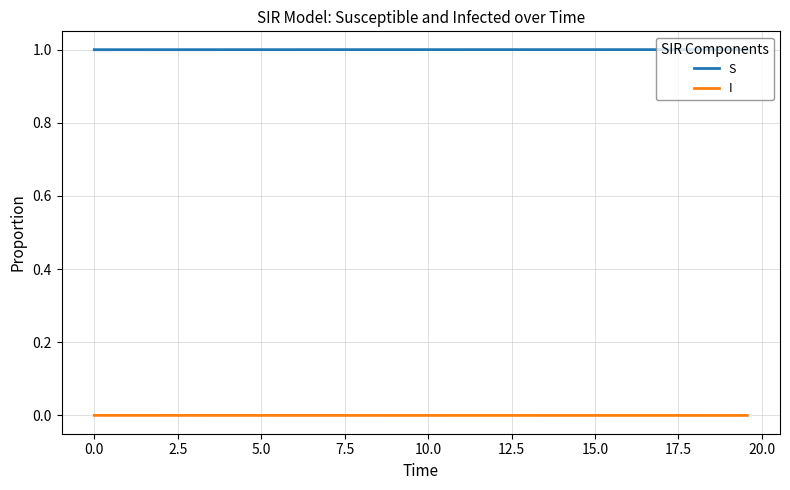

What is the greatest value displayed?

1.0